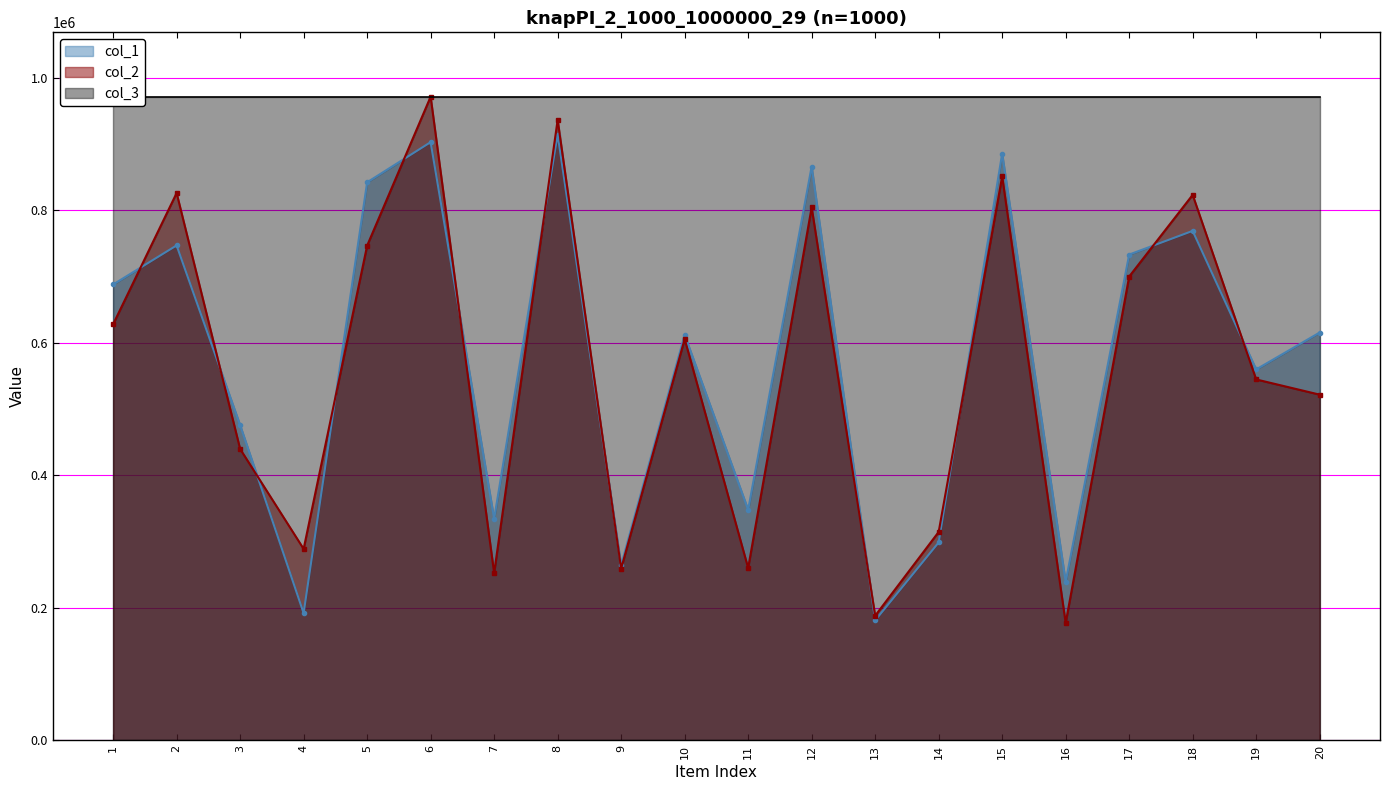

Where do col_2 and col_1 first cross each other?

1 and 2